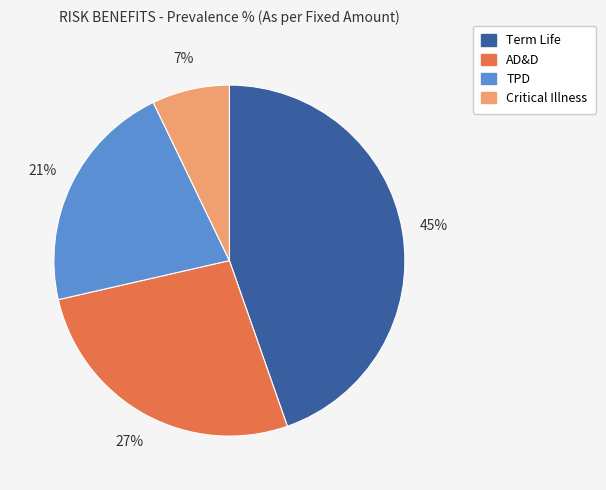

Which has a higher value, AD&D or Critical Illness?

AD&D